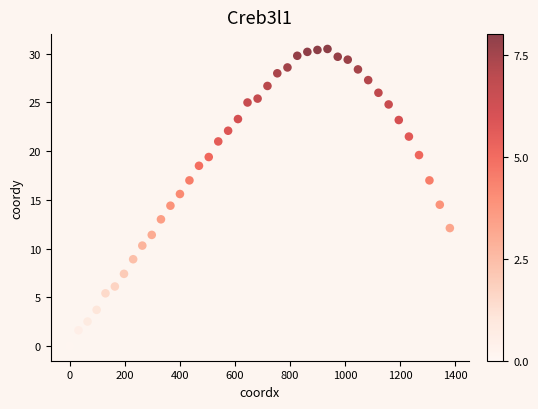

What is the range of X values (max minus min)?

1380.1